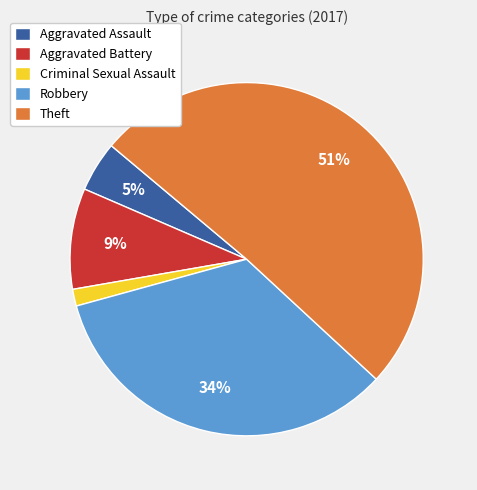

How many slices are in this pie chart?

5